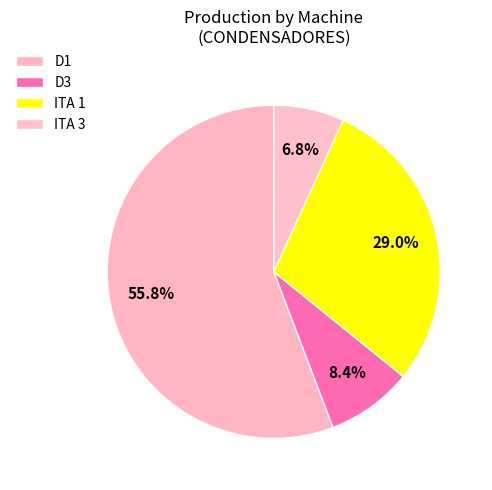

Count the number of slices in the pie.

4